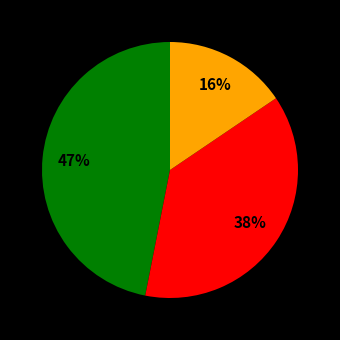

Is there a majority slice in this chart?

No